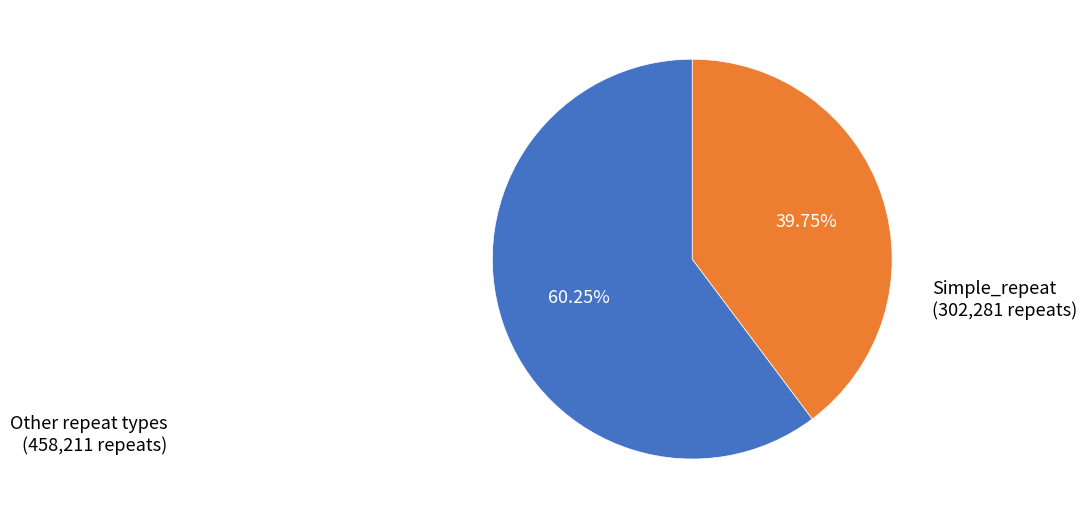

Which slice is the smallest?

Simple_repeat